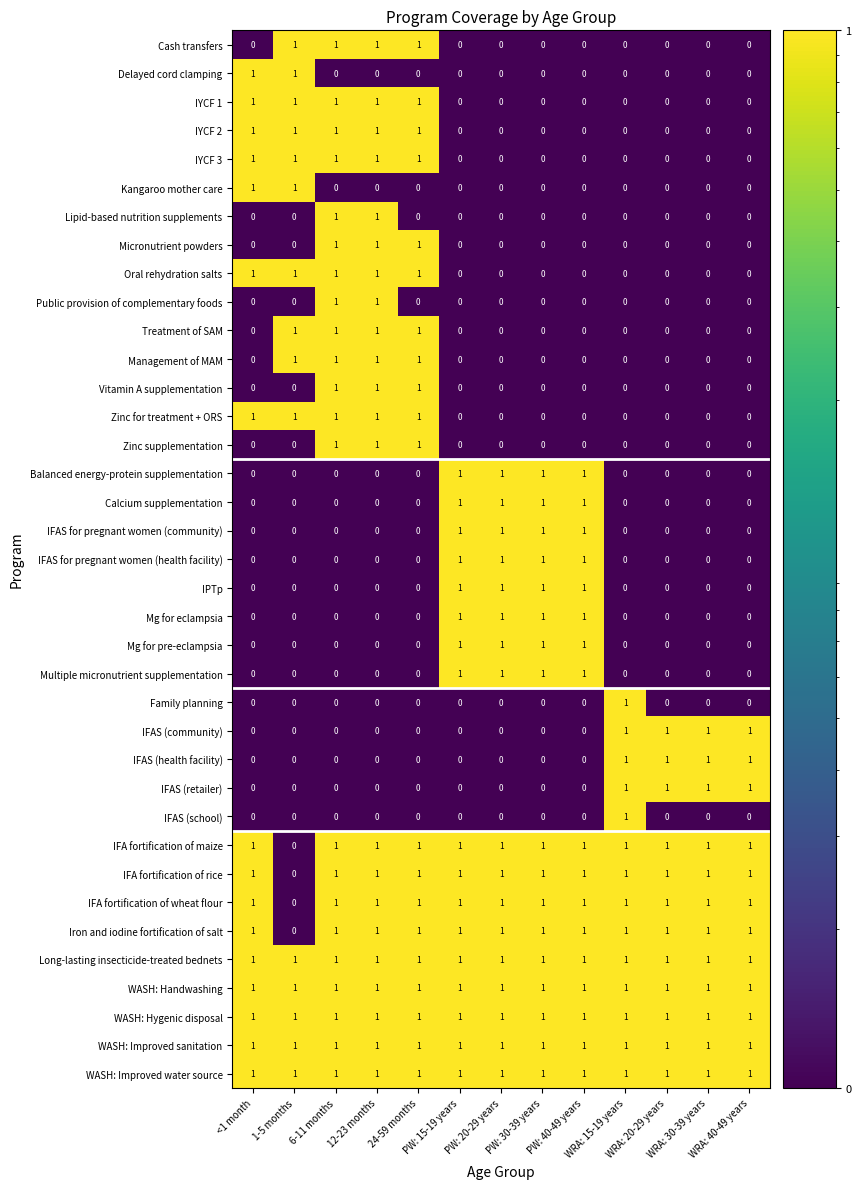

What is the sum of all IFAS for pregnant women (community) values?

4